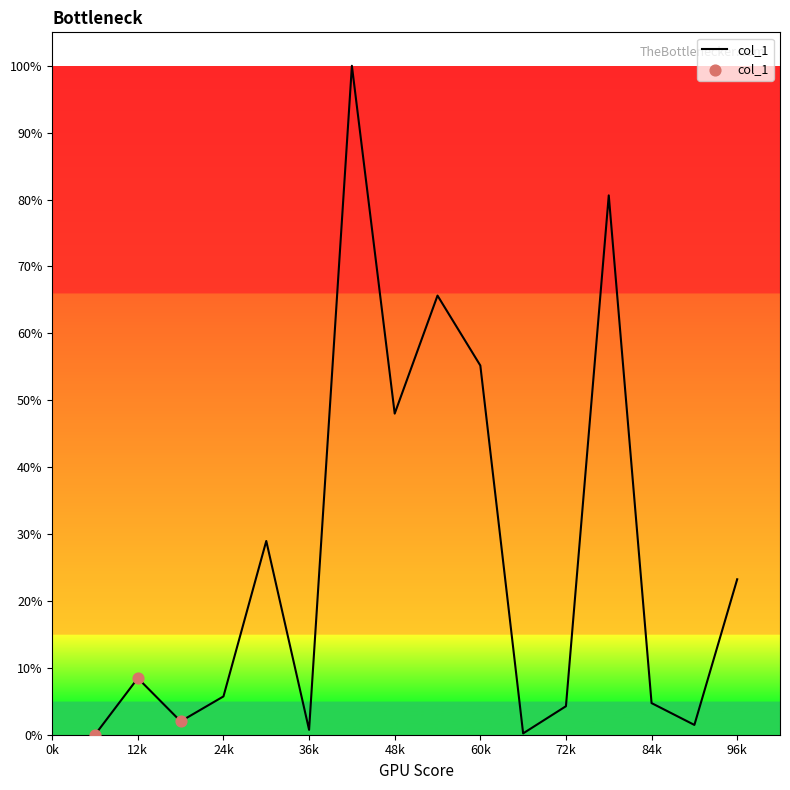

What is the difference between the maximum and minimum values?

100.0